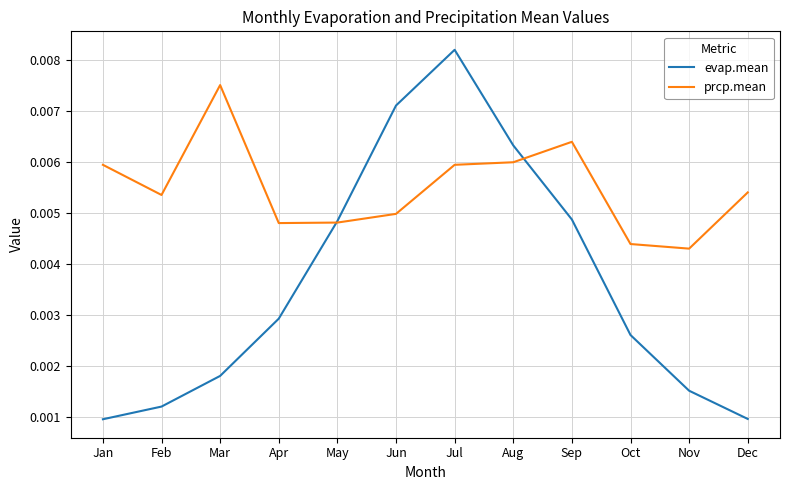

Which series has the largest total across all categories?

prcp.mean